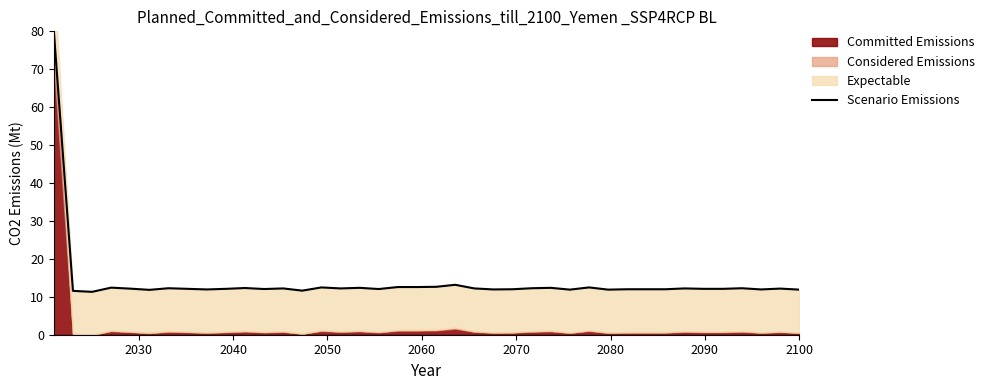

What is the value of the 14th point from the left?

11.6